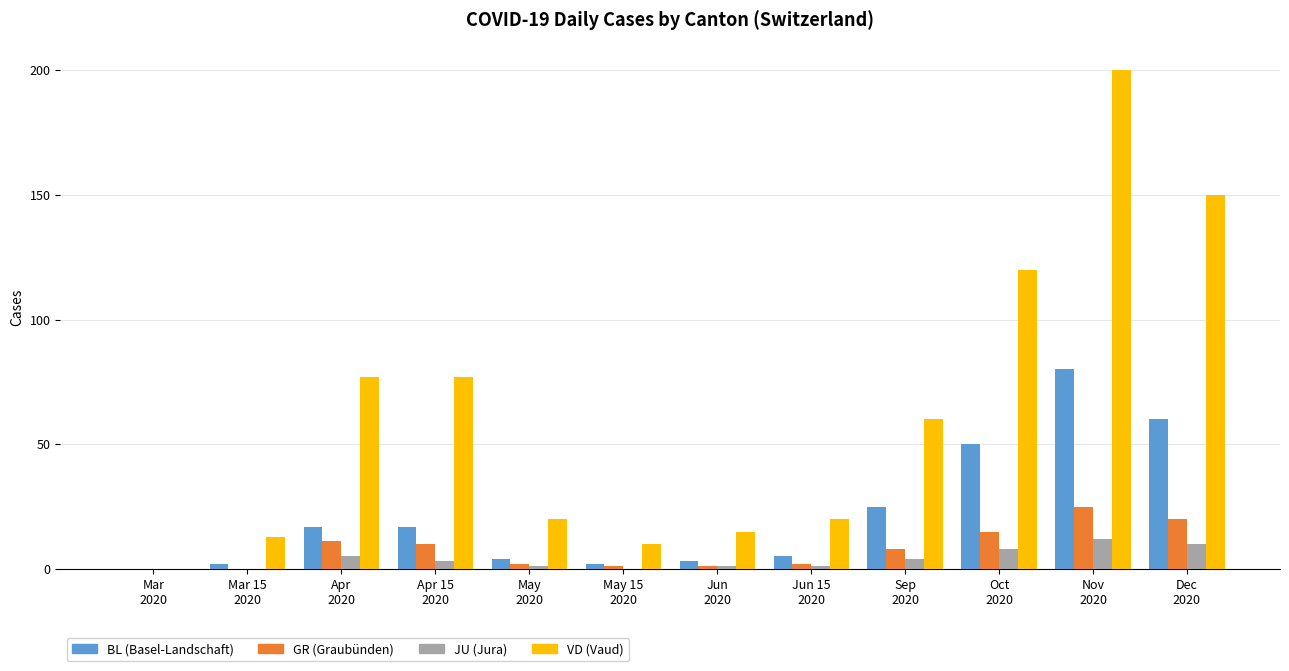

How many distinct data groups are displayed?

4